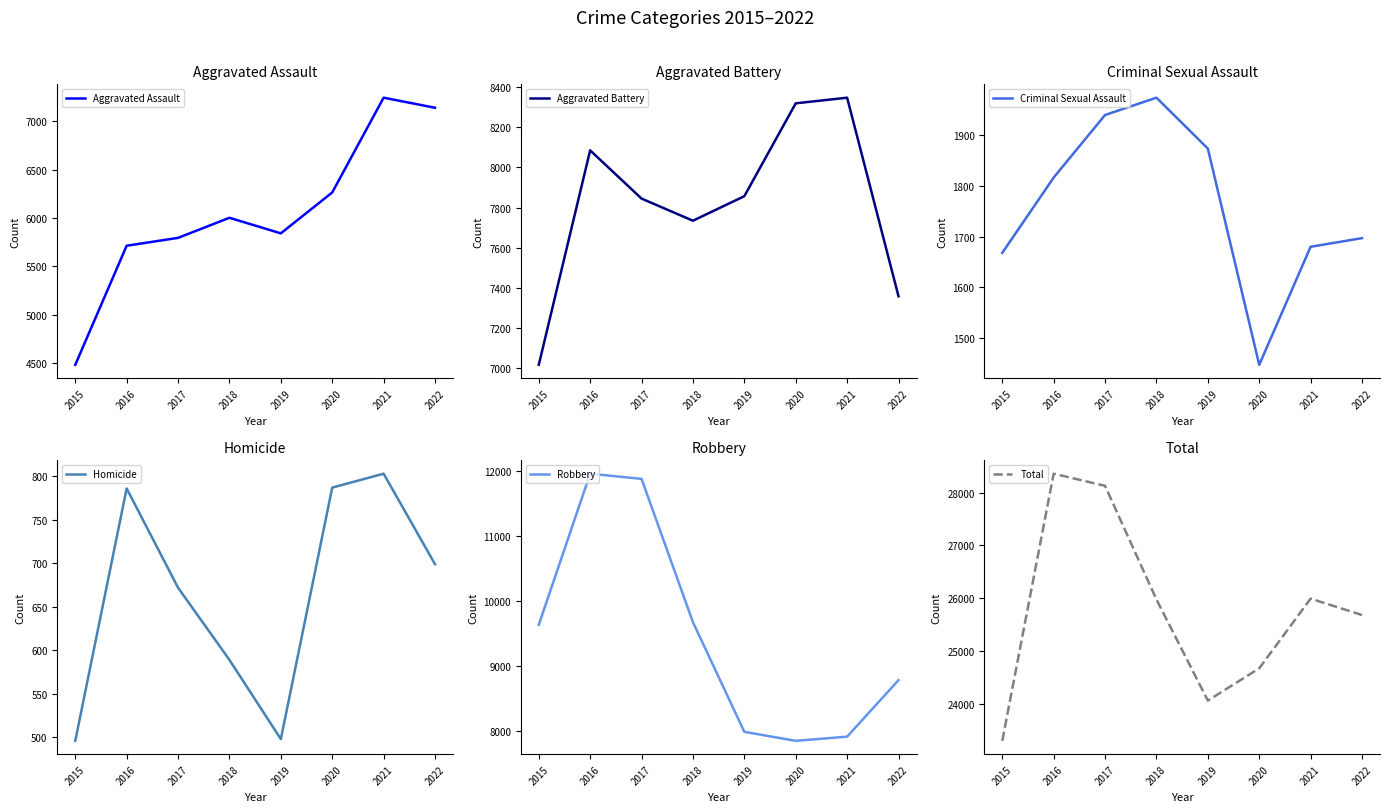

Does the chart have visible grid lines?

No